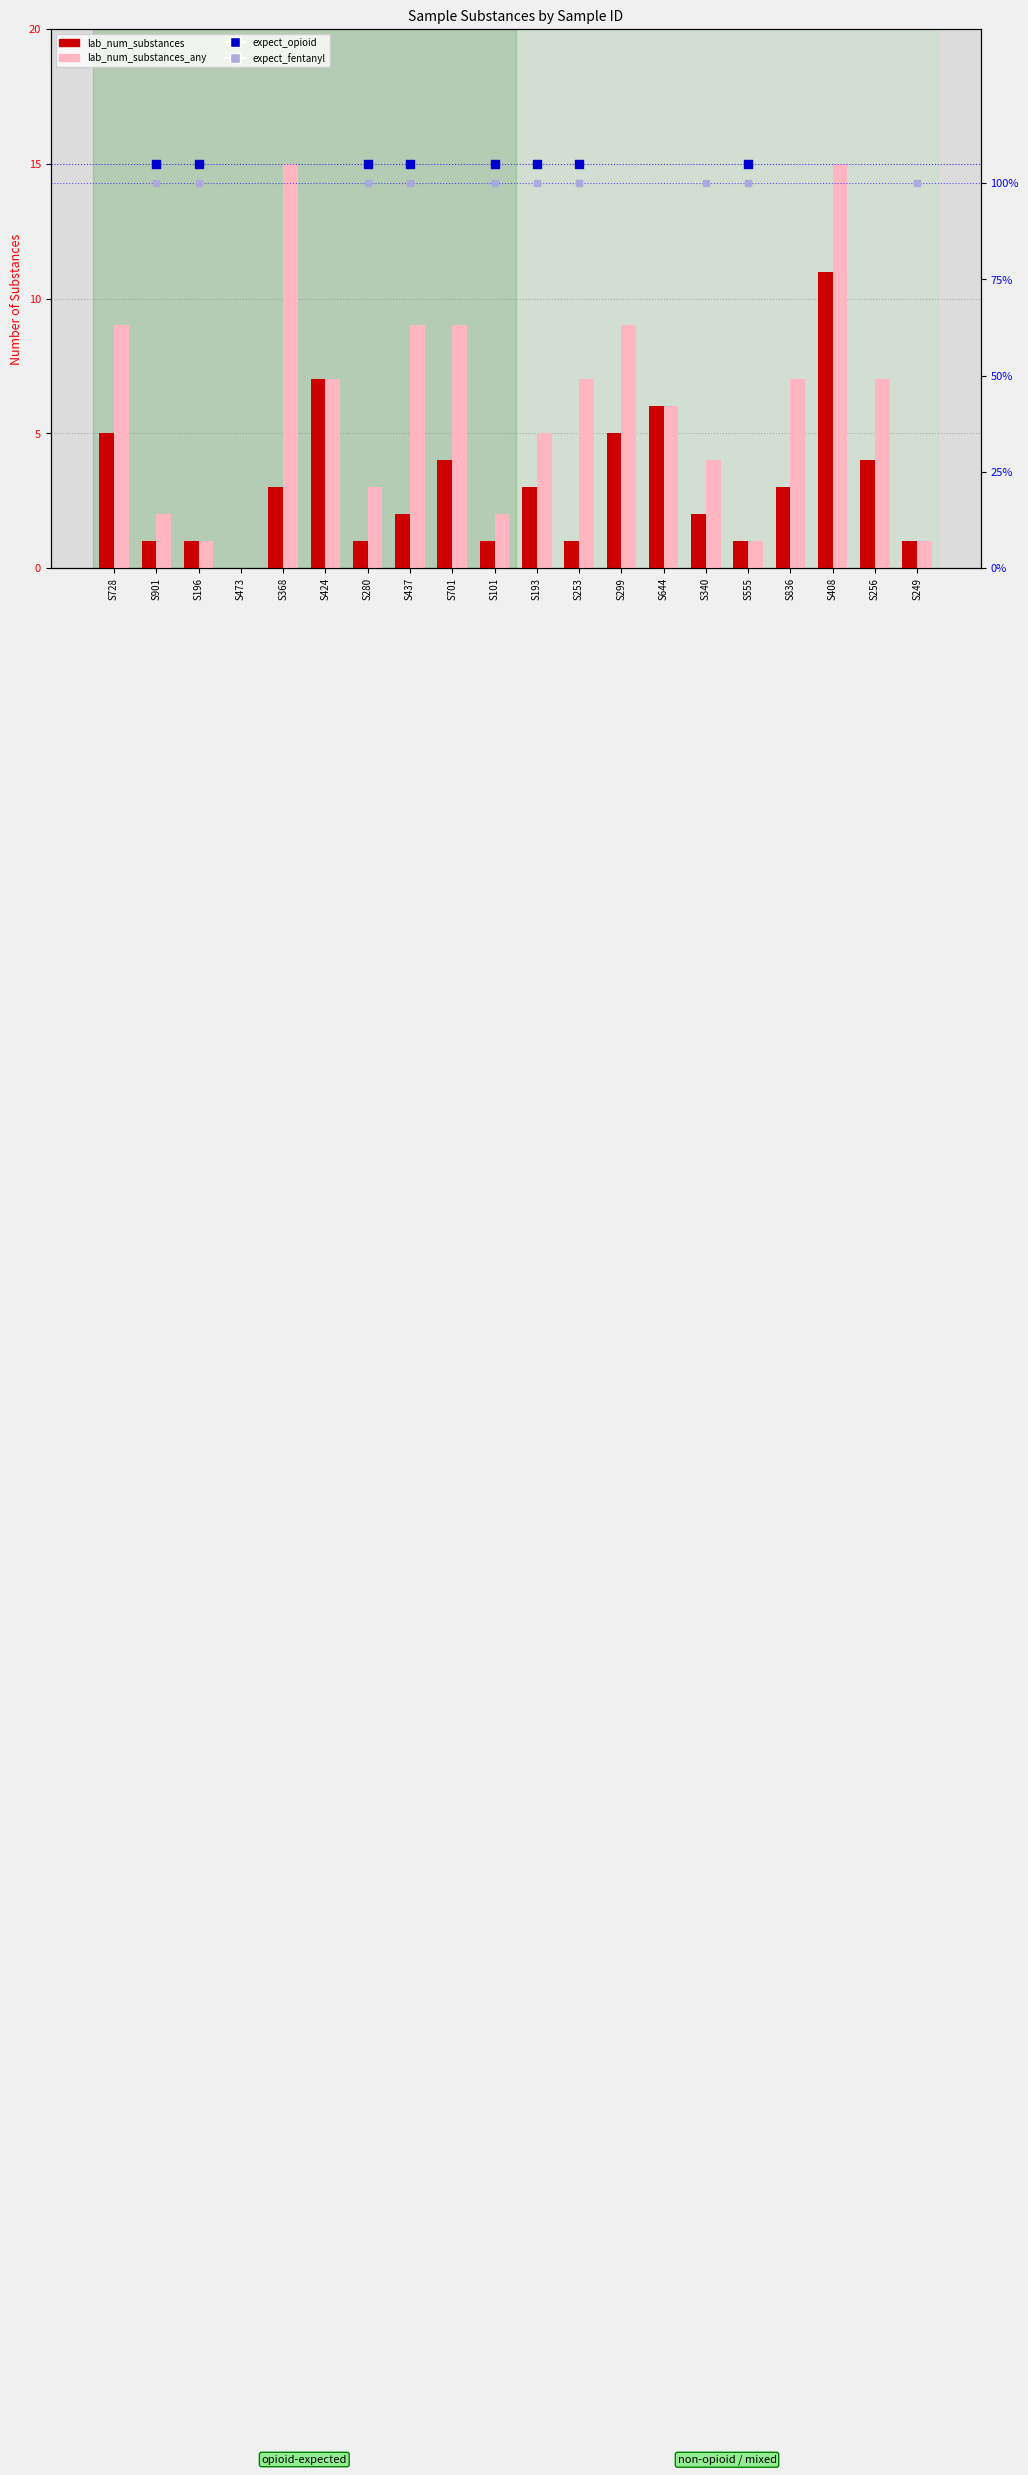

Which series has the largest total across all categories?

lab_num_substances_any